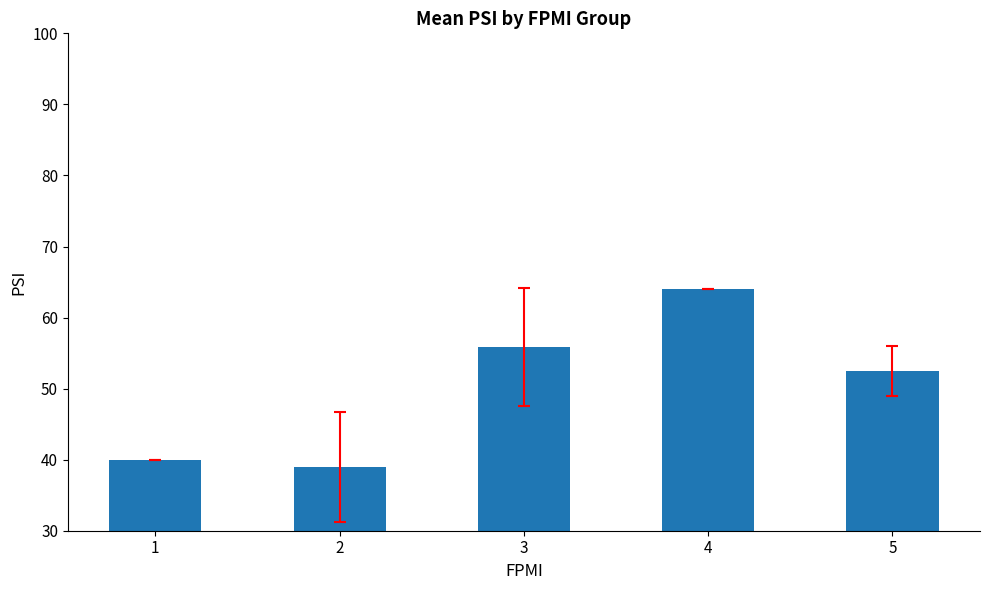

How many data points are less than 52?

2